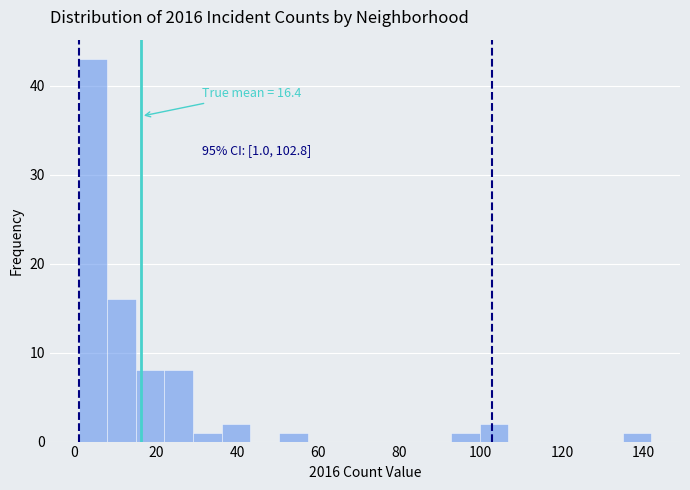

Around what value on the x-axis is the tallest bar? Give the approximate position of its centre, as read against the axis.

4